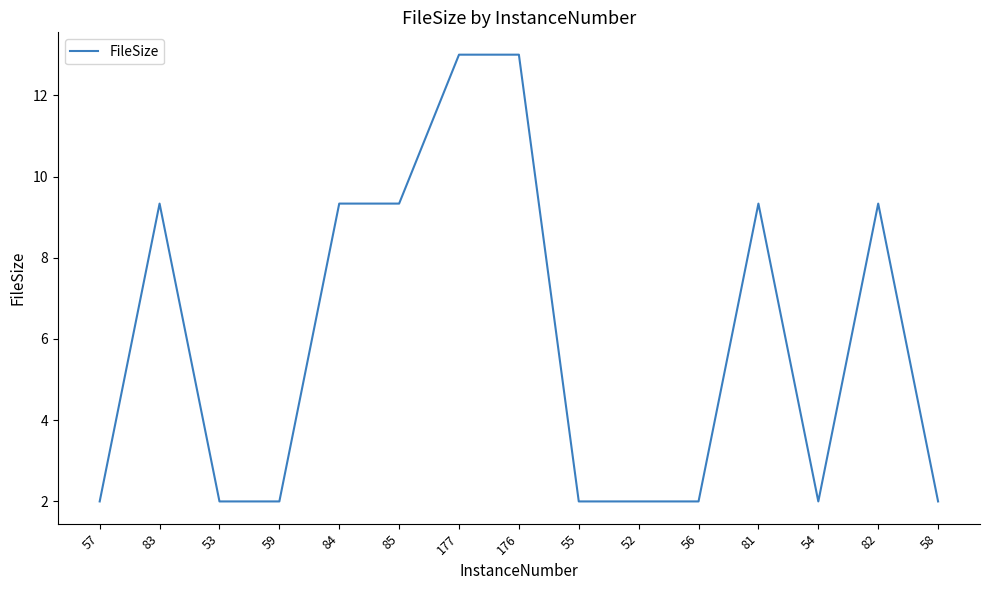

Reading left to right, what are all the values shown in this chart?

57=2.0	83=9.3	53=2.0	59=2.0	84=9.3	85=9.3	177=13.0	176=13.0	55=2.0	52=2.0	56=2.0	81=9.3	54=2.0	82=9.3	58=2.0